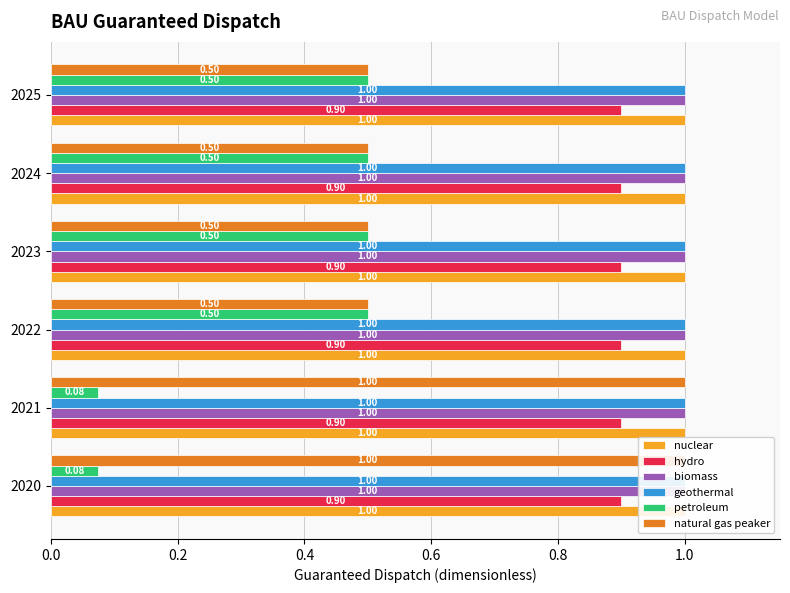

What is the label of the 1st bar from the right?

1.0